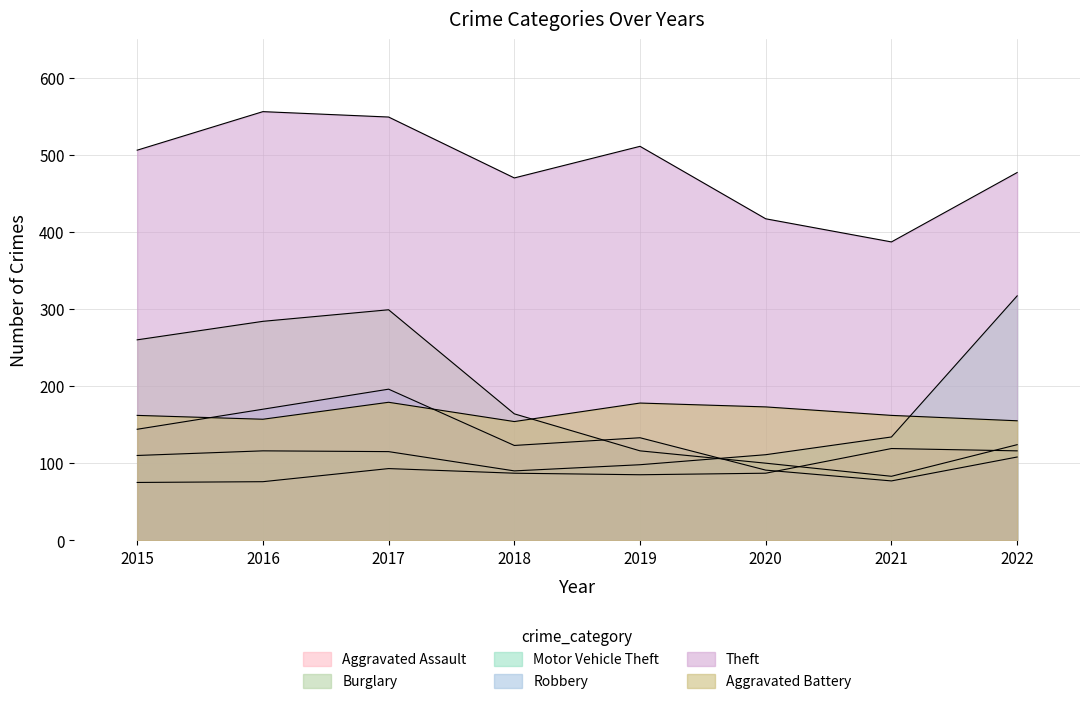

How many series are shown in this chart?

6